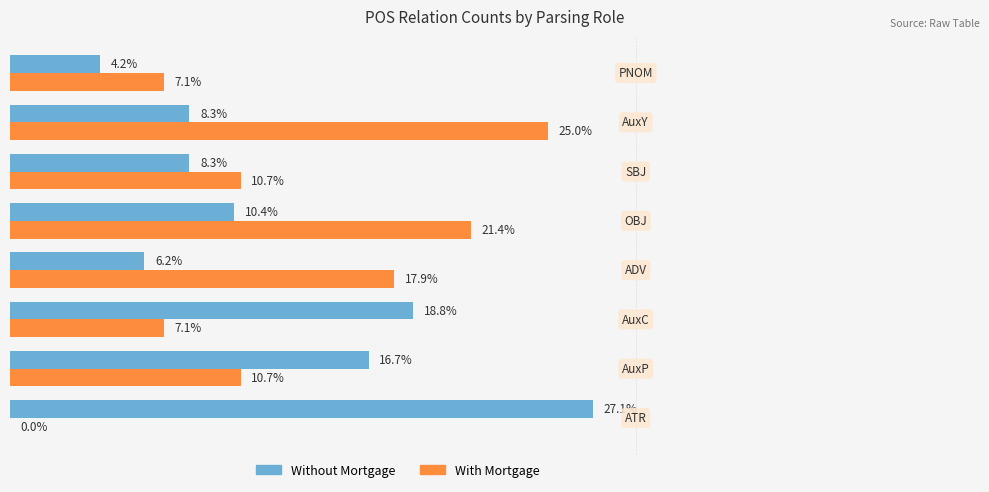

Rank the series by their maximum value, from highest to lowest.

Without Mortgage, With Mortgage